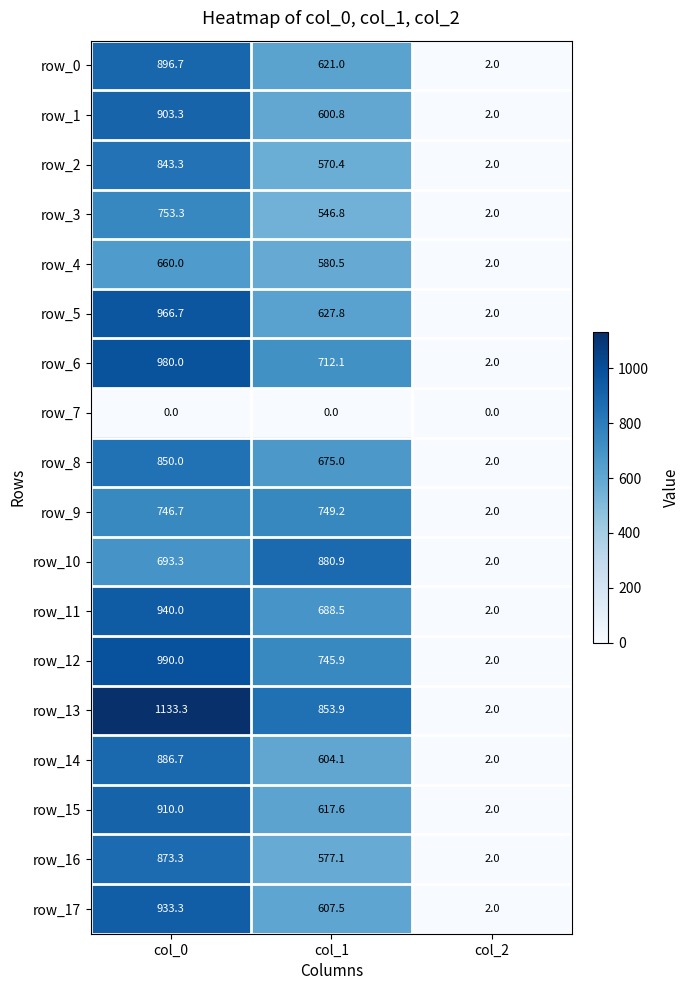

How many row_8 values are between 2 and 850?

3